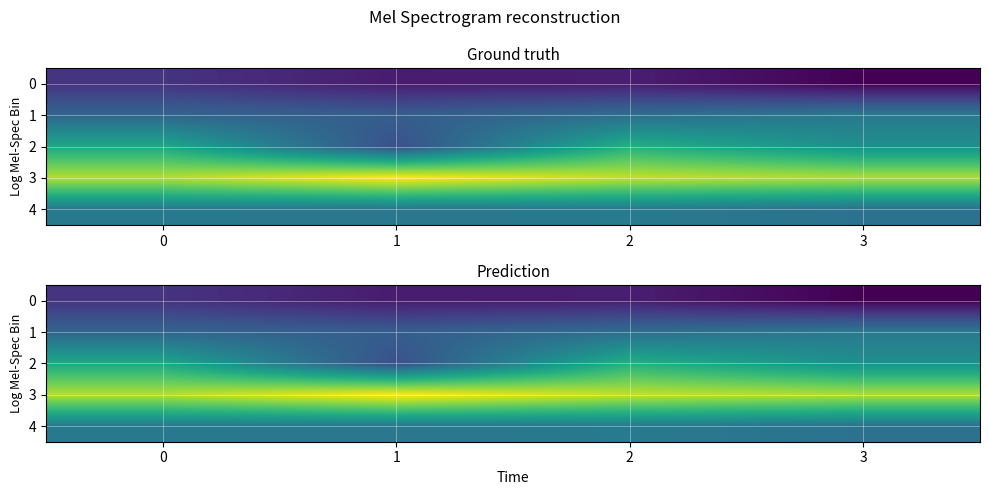

What is the greatest value displayed?

0.6